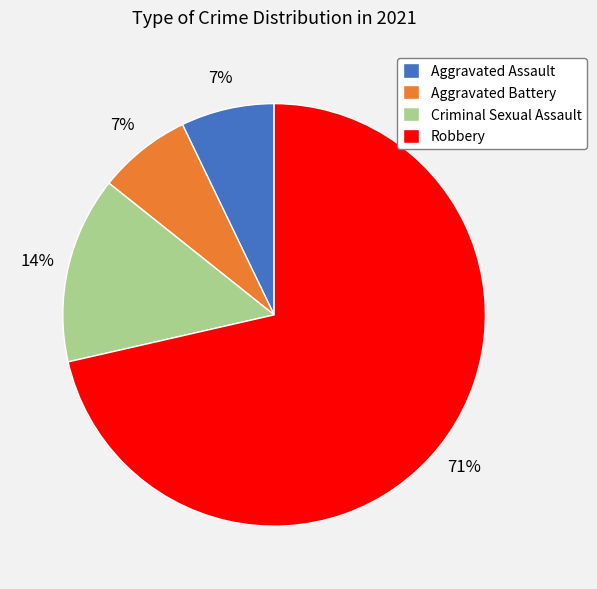

The Criminal Sexual Assault slice represents 25% of the pie. True or false?

False